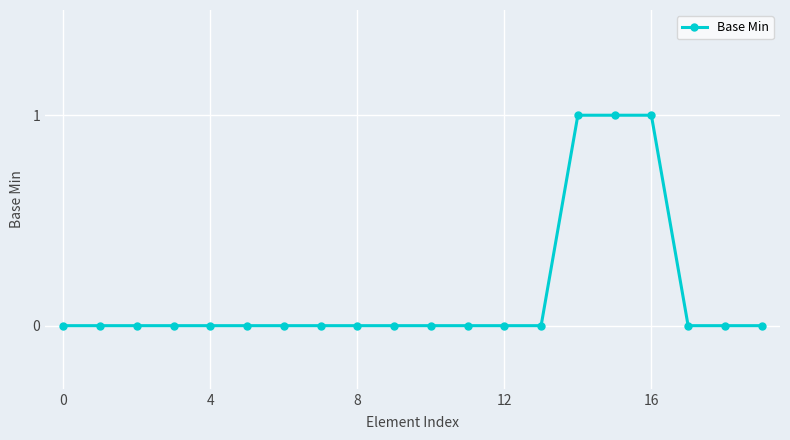

Reading left to right, extract all data points from this chart.

0	0	0	0	0	0	0	0	0	0	0	0	0	0	1	1	1	0	0	0